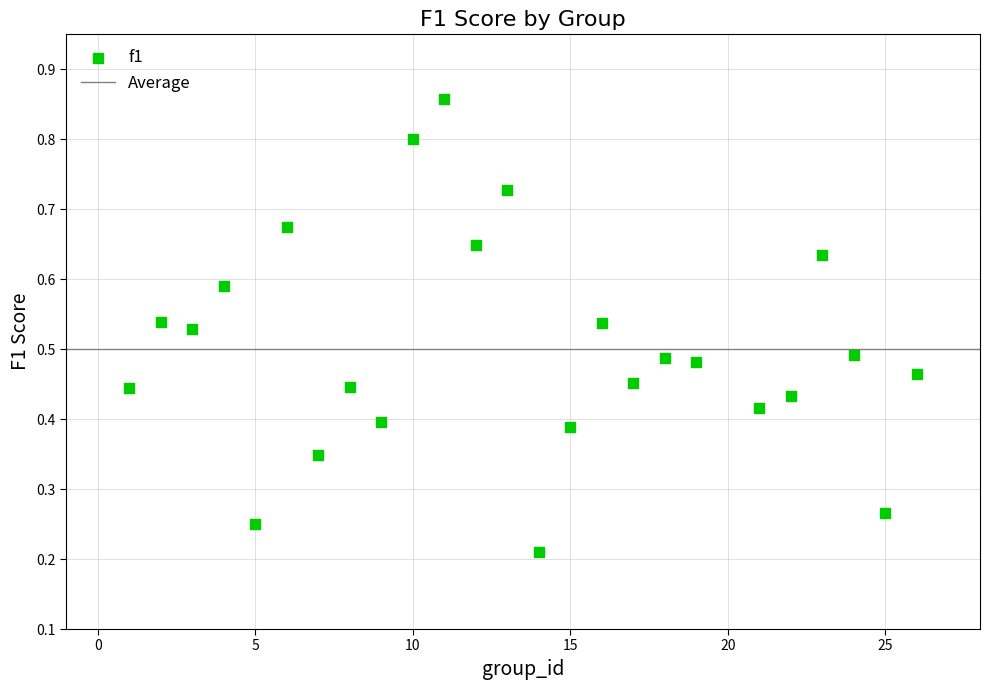

What is the range of X values (max minus min)?

25.0